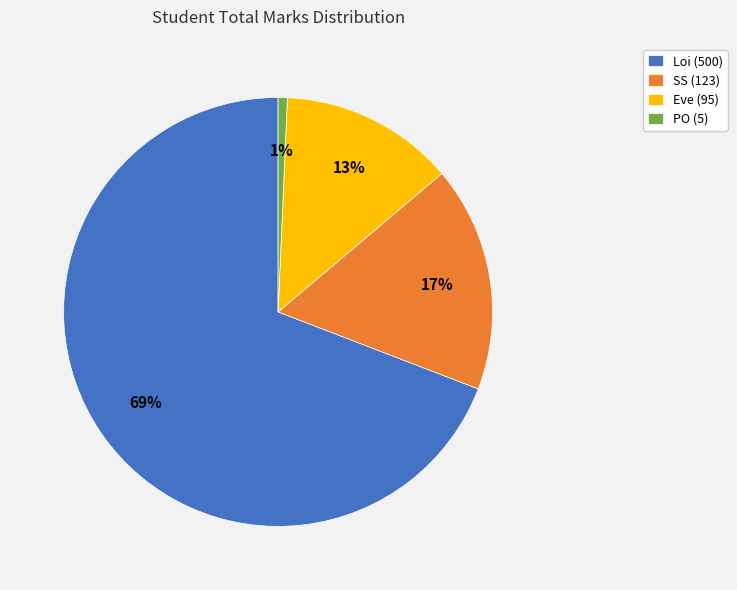

Does Loi (500) account for over 50% of the chart?

Yes